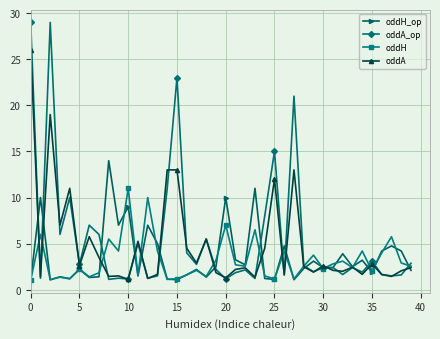

At how many categories does at least one series exceed 22?

3